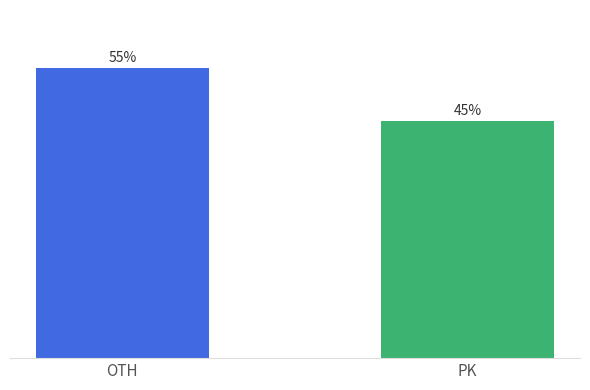

List the labels in order of value, smallest first.

PK, OTH